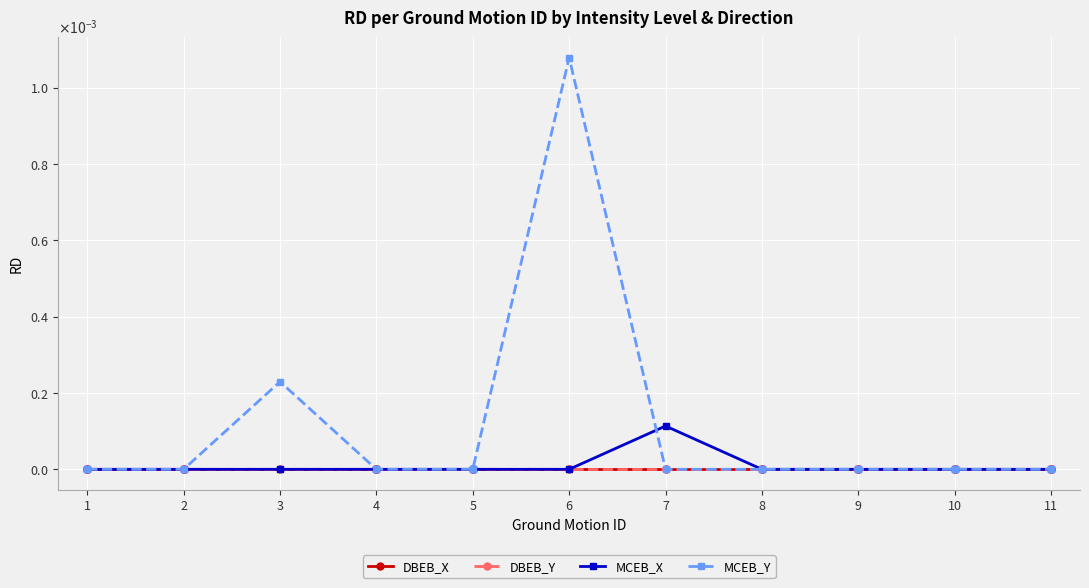

Is this an area chart (filled region under the line)?

No